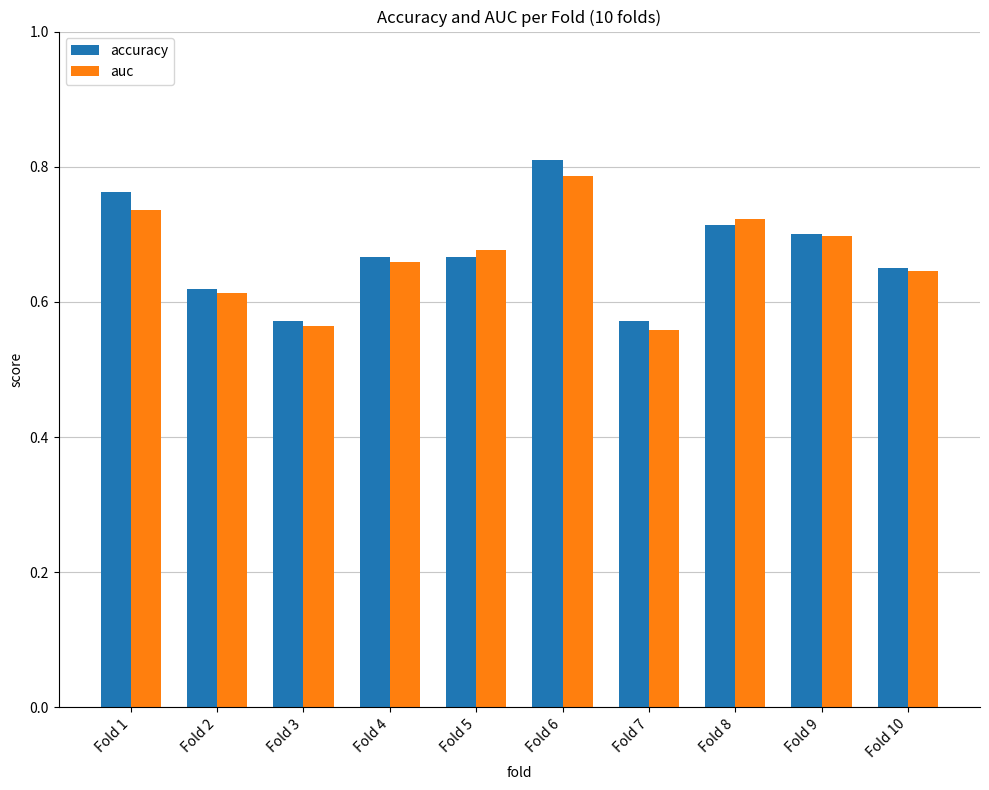

How many accuracy values are between 0 and 1?

10